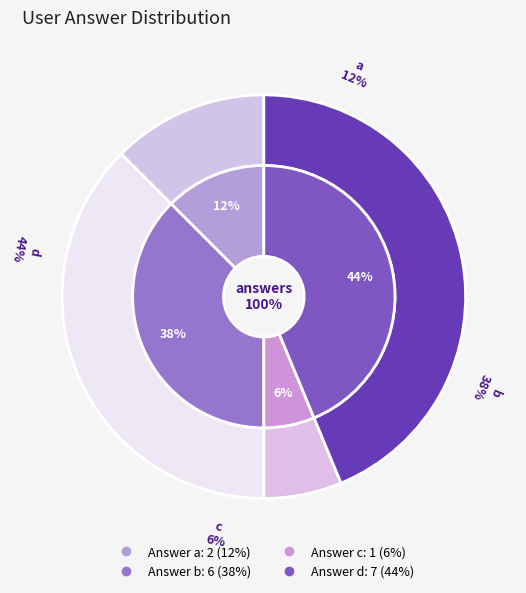

Is it true that b is 27% of the pie?

False